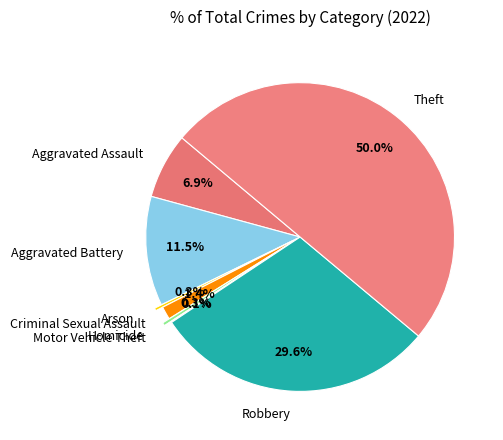

Combined, what portion of the pie is Homicide and Aggravated Assault?

7.2%